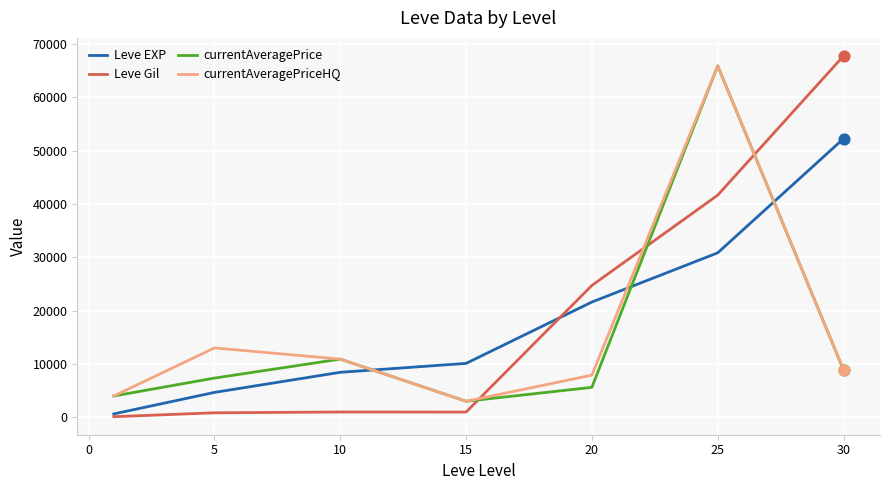

Which series has the widest spread of values?

Leve Gil